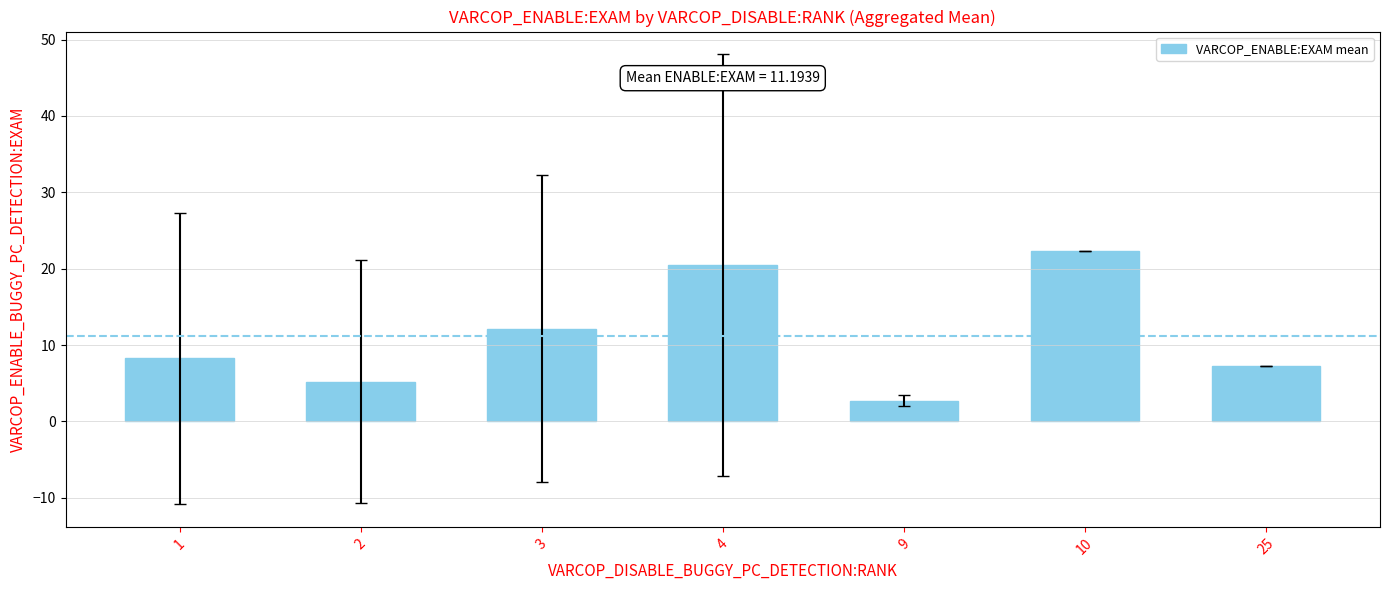

What is the change in value from 10 to 25?

-15.0